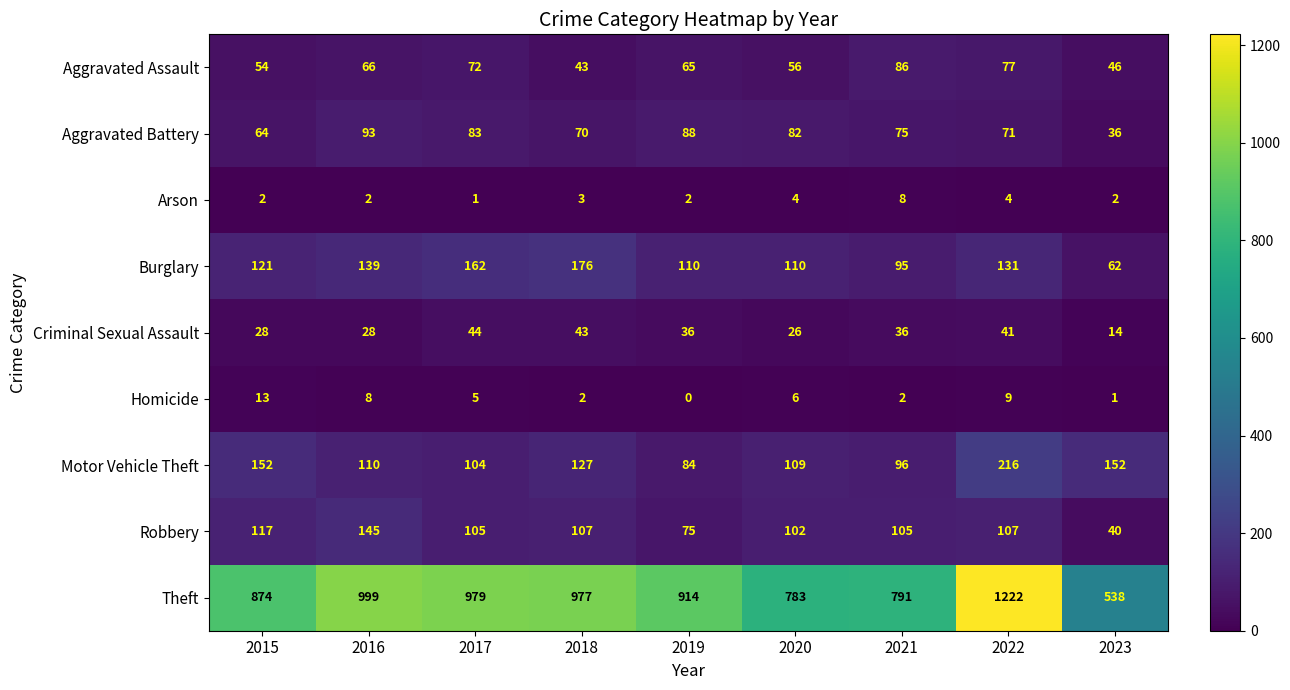

What is the greatest value displayed?

1222